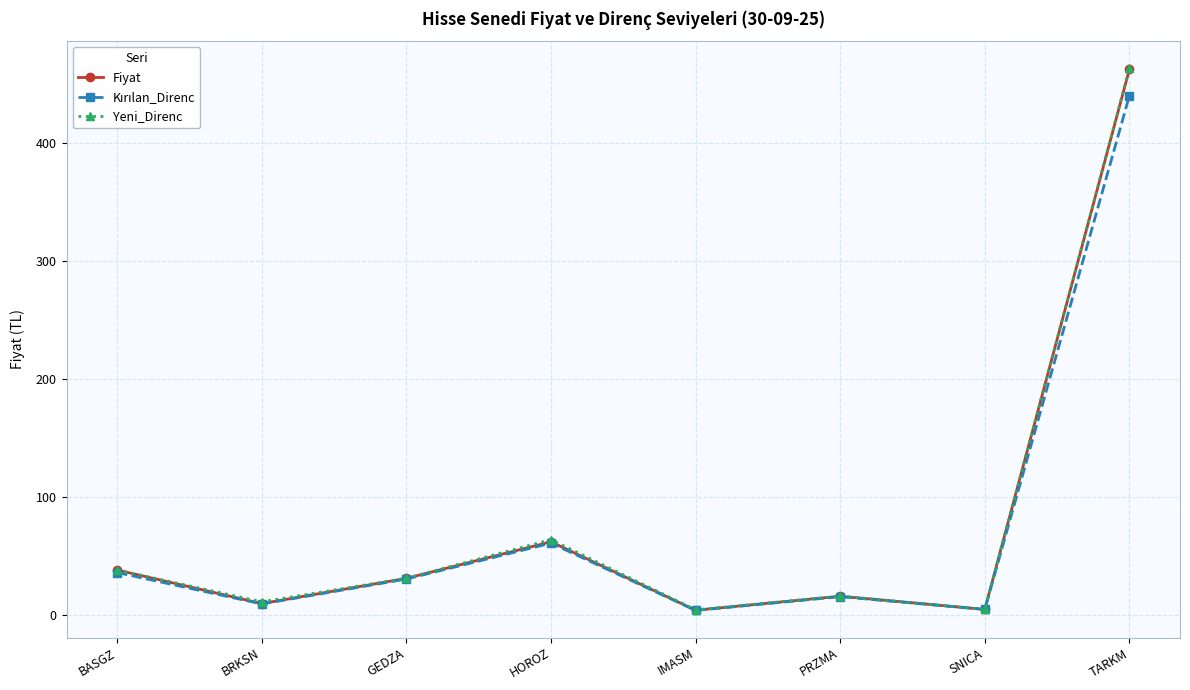

Is it true that Fiyat equals 13.0 at BASGZ?

False